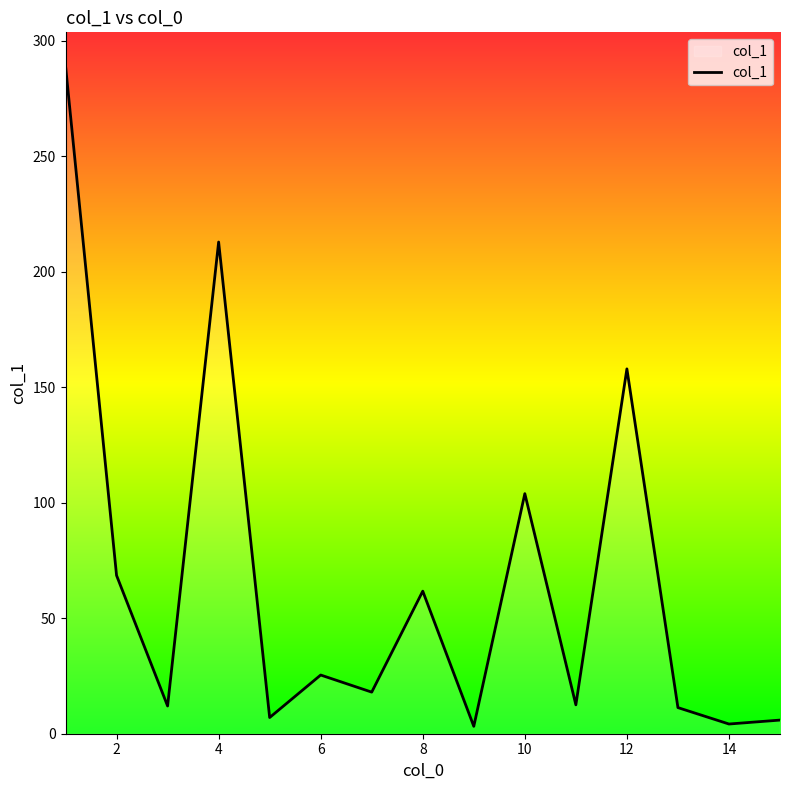

Does the chart display data point markers on the line(s)?

No